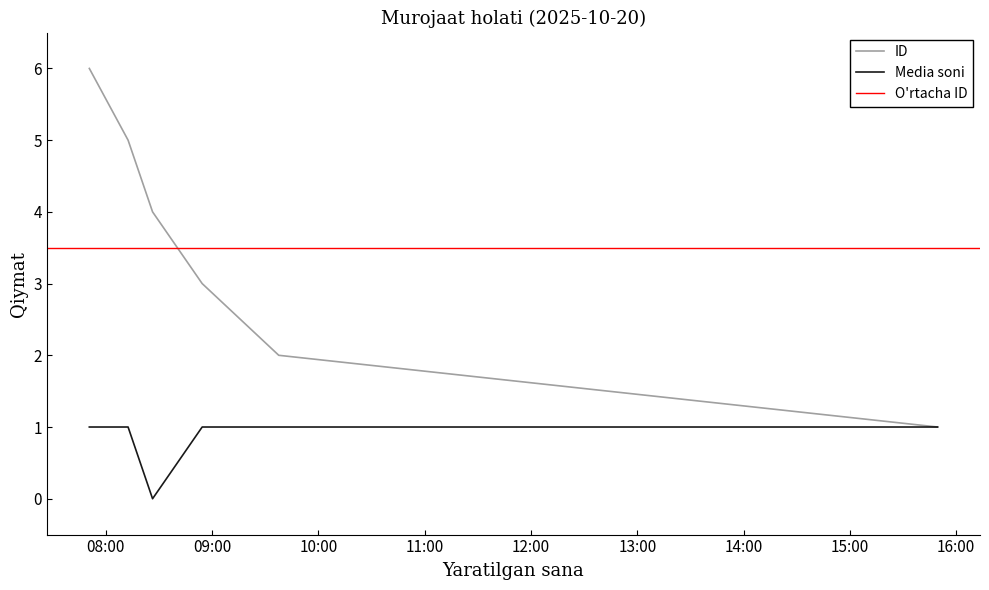

At which label does ID reach its minimum?

2025-10-20 15:49:29